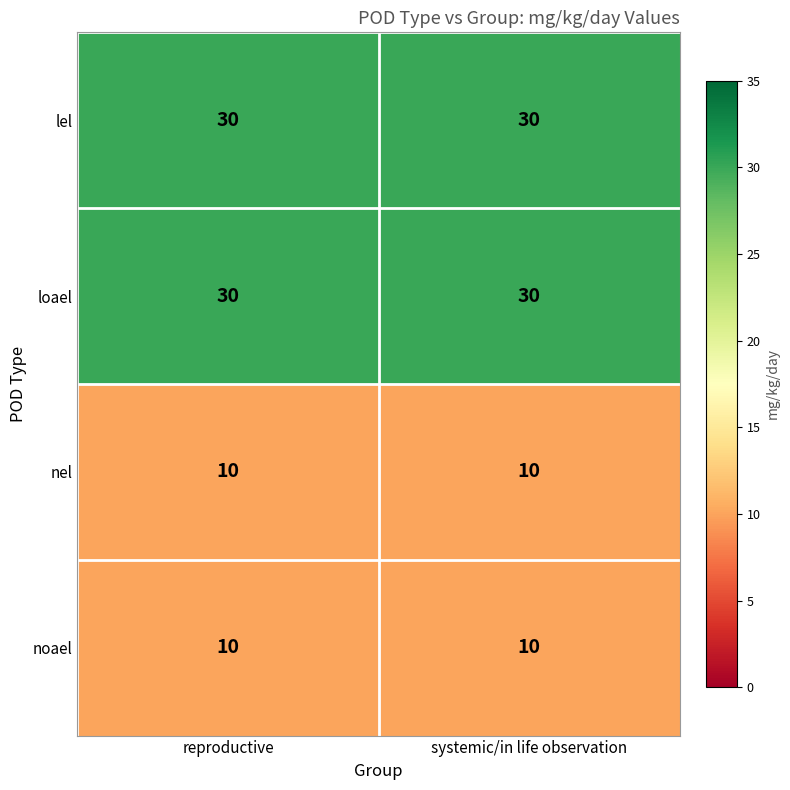

What is the total value across all series at systemic/in life observation?

80